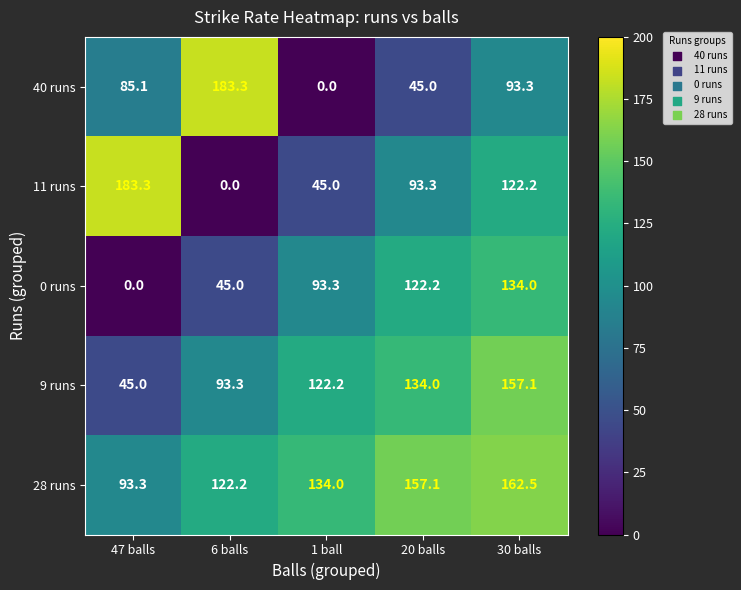

Reading left to right, extract all data points from this chart.

40 runs: 85.1	183.3	0.0	45.0	93.3
11 runs: 183.3	0.0	45.0	93.3	122.2
0 runs: 0.0	45.0	93.3	122.2	134.0
9 runs: 45.0	93.3	122.2	134.0	157.1
28 runs: 93.3	122.2	134.0	157.1	162.5